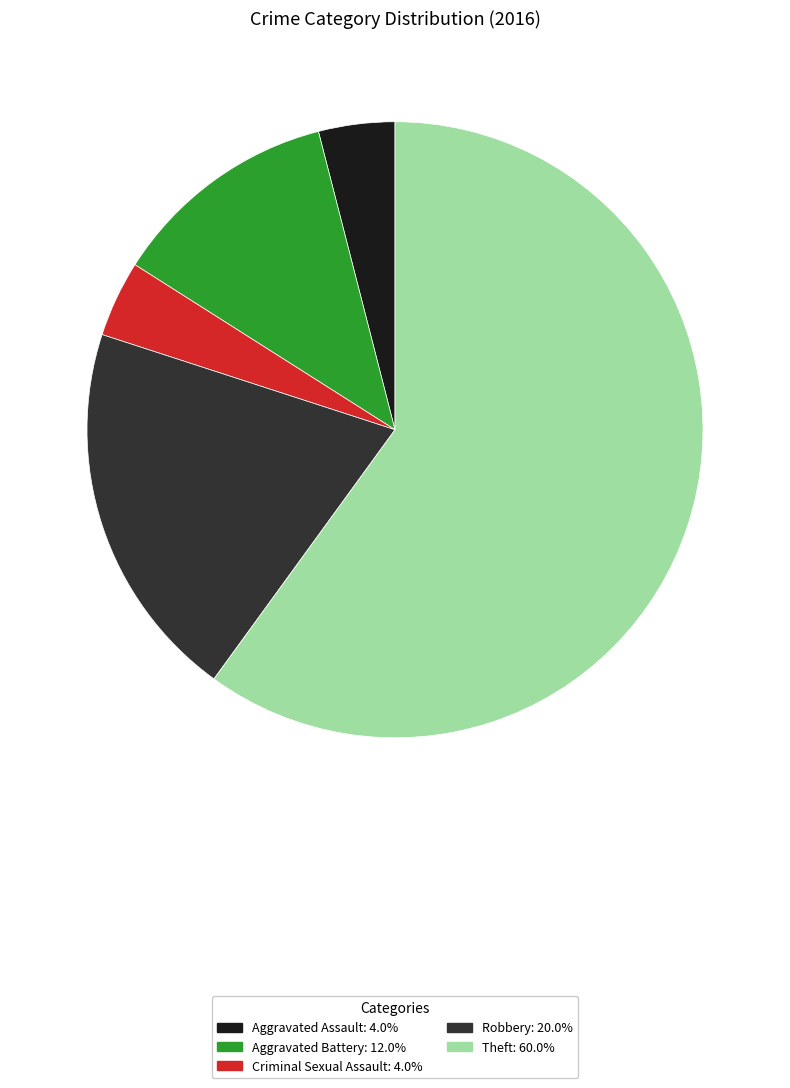

Is Criminal Sexual Assault the majority of the pie?

No